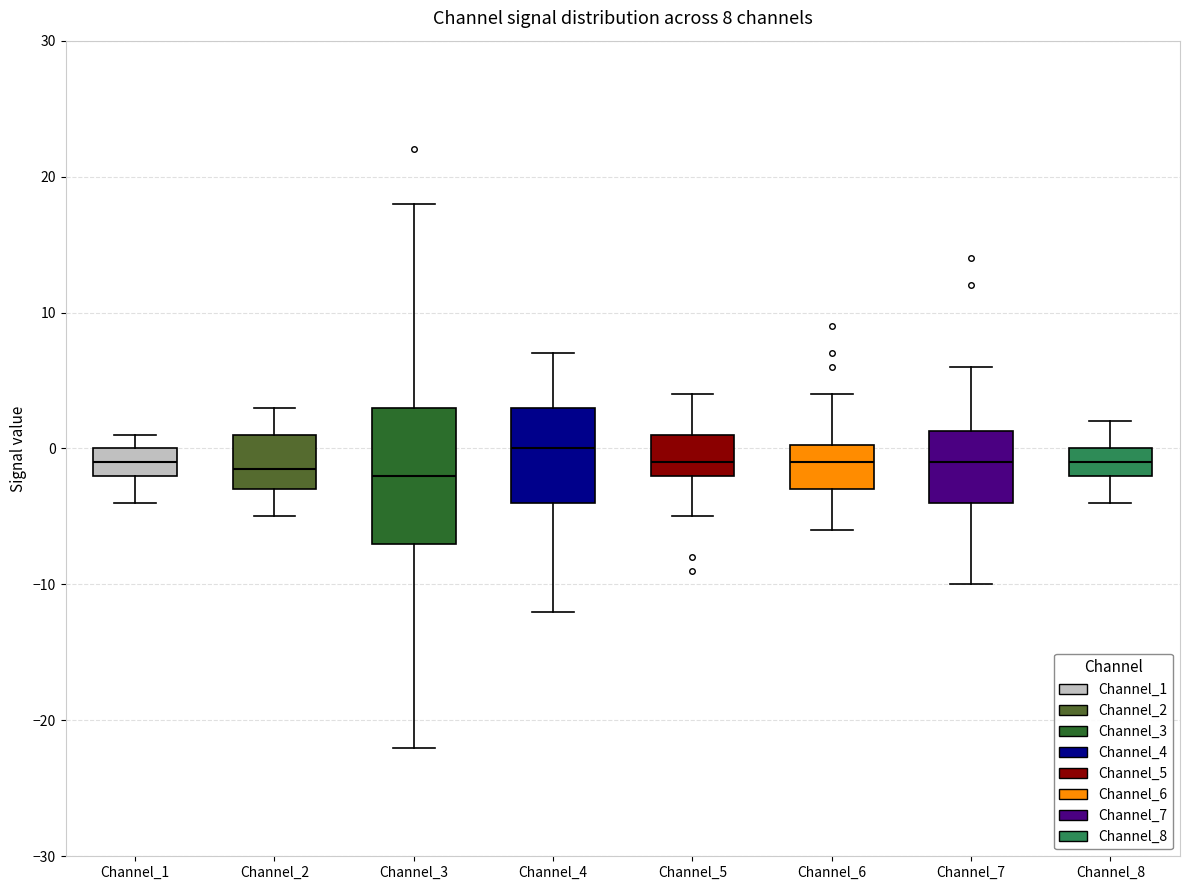

Which box is the tallest, from its lower edge to its upper edge?

Channel_3